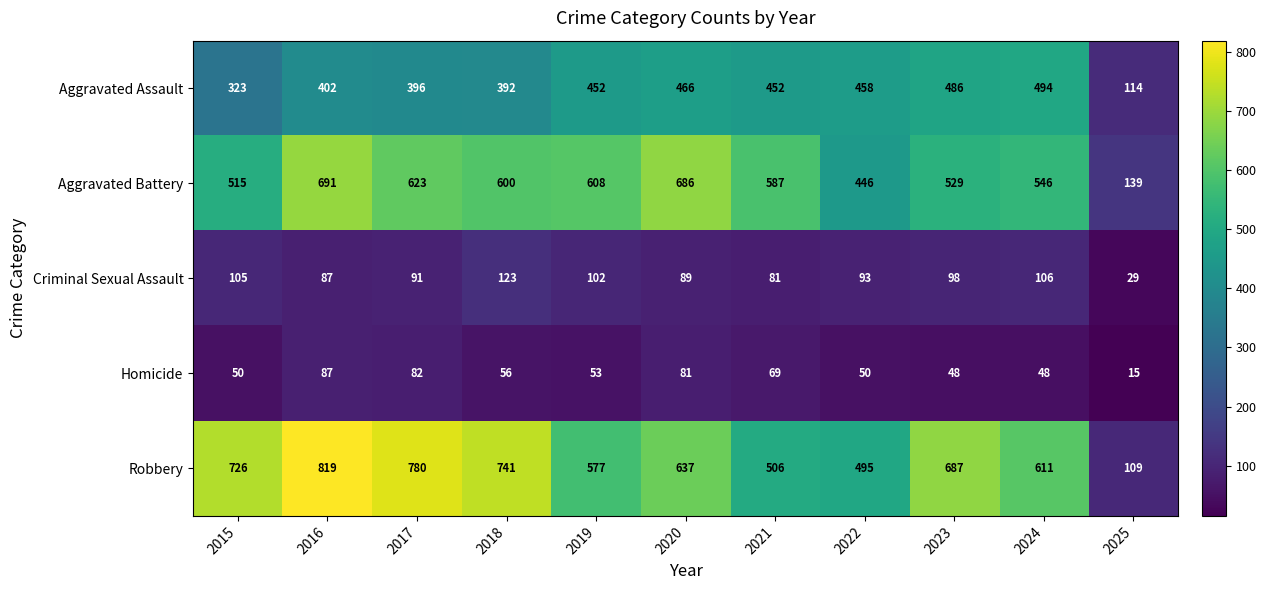

What value does the Aggravated Battery series have at 2018, to the nearest 50?

600